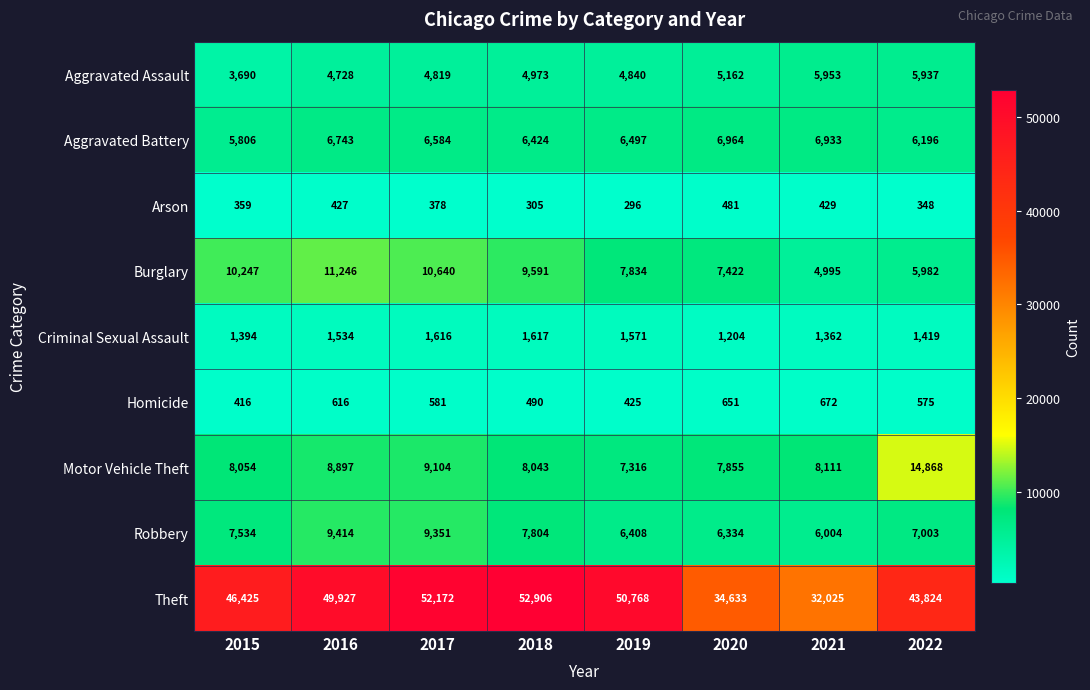

The Aggravated Battery series shows 2820 at 2017. True or false?

False